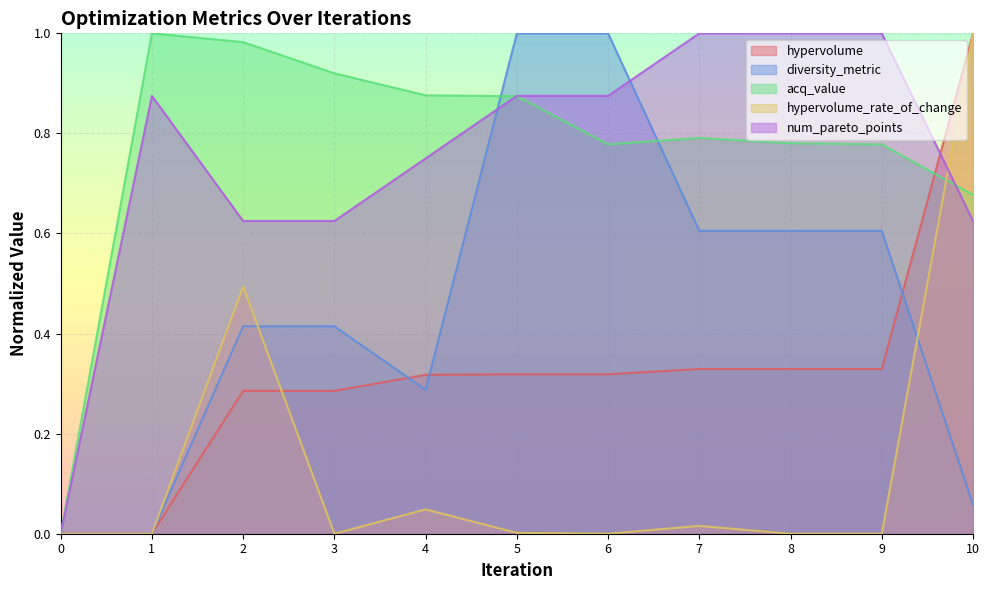

Is it true that acq_value equals 0.8 at 8?

True